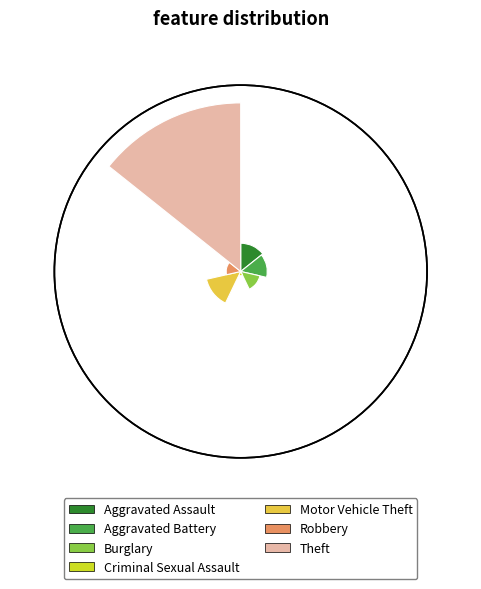

To the nearest percent, what is the difference between the Aggravated Assault and Burglary slice percentages?

3%